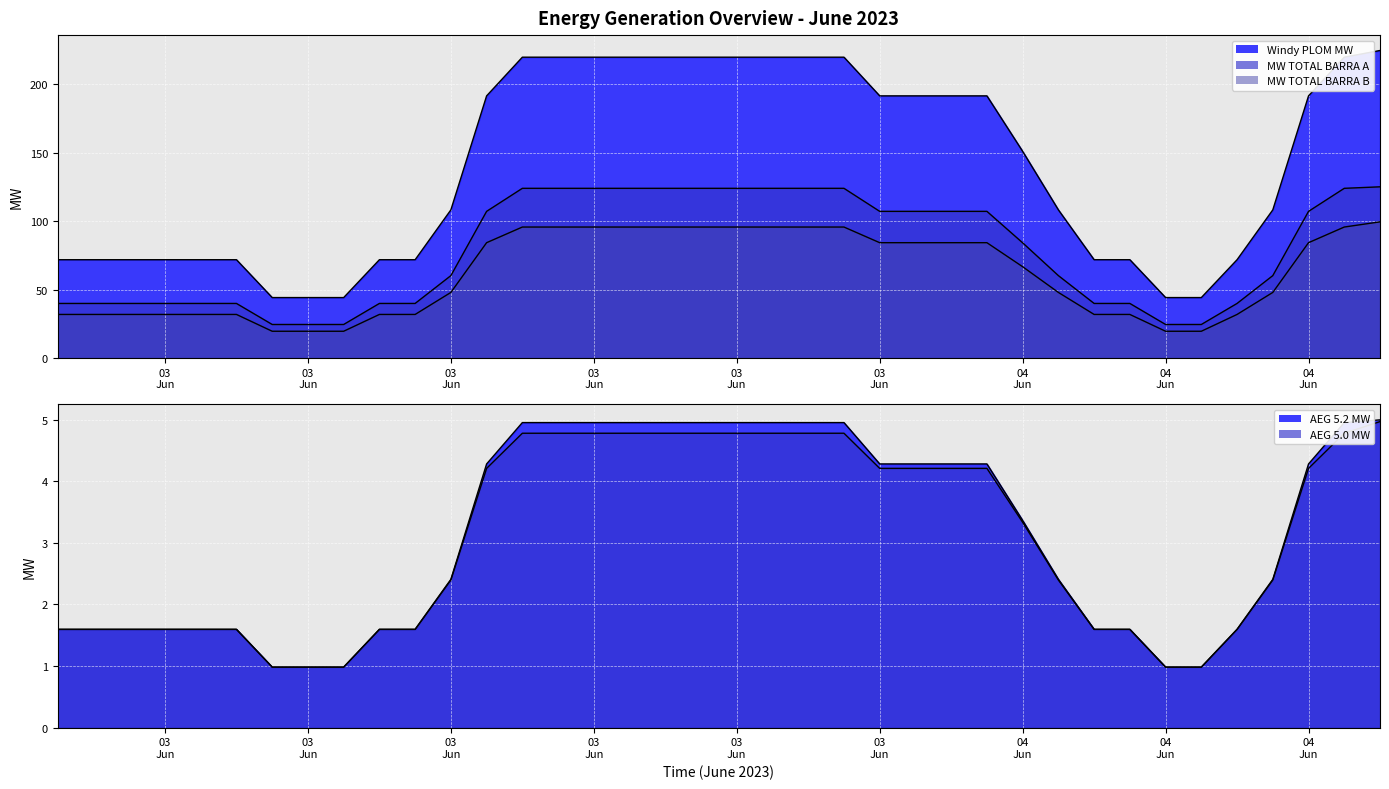

True or false: AEG 5.0 MW and MW TOTAL BARRA B cross at least once.

False